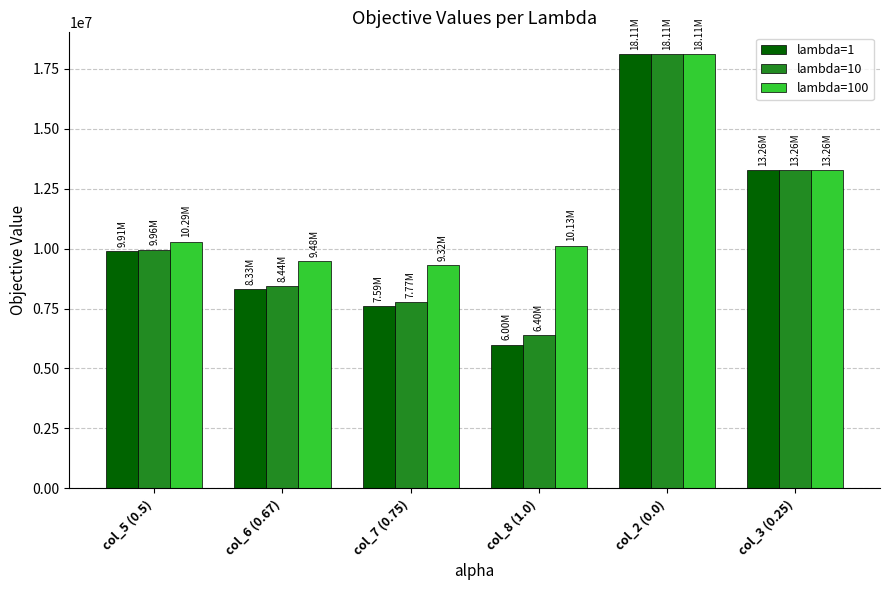

Reading left to right, extract all data points from this chart.

lambda=1: col_5 (0.5)=9911045.7	col_6 (0.67)=8328044.4	col_7 (0.75)=7593097.3	col_8 (1.0)=5999025.5	col_2 (0.0)=18109779.8	col_3 (0.25)=13256061.2
lambda=10: col_5 (0.5)=9957421.7	col_6 (0.67)=8441998.5	col_7 (0.75)=7769187.7	col_8 (1.0)=6404926.4	col_2 (0.0)=18111109.4	col_3 (0.25)=13256061.2
lambda=100: col_5 (0.5)=10289146.2	col_6 (0.67)=9477226.3	col_7 (0.75)=9317461.1	col_8 (1.0)=10126450.6	col_2 (0.0)=18109779.8	col_3 (0.25)=13256061.2